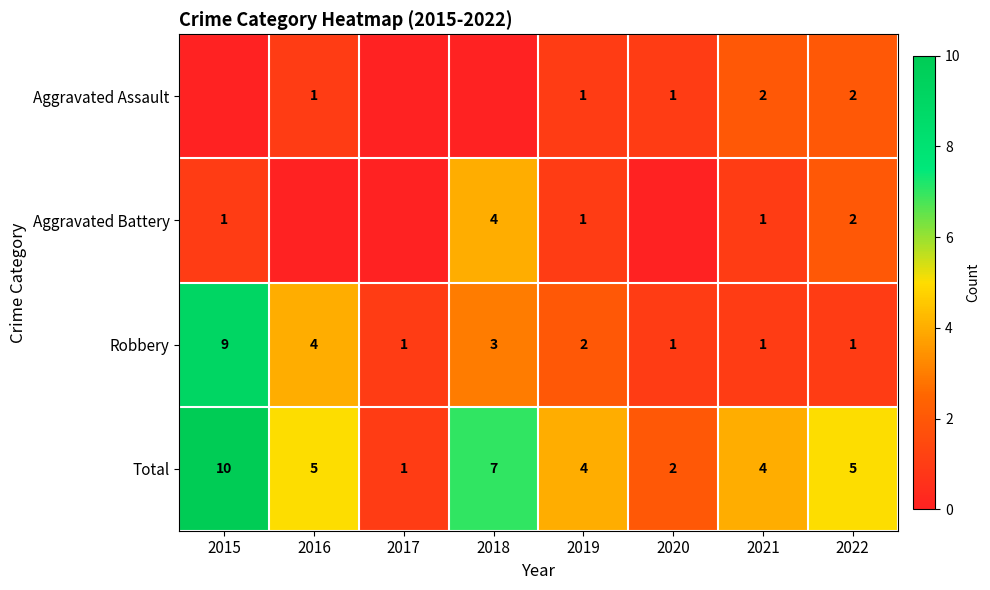

What is the difference between the maximum and second lowest values in the Robbery series?

8